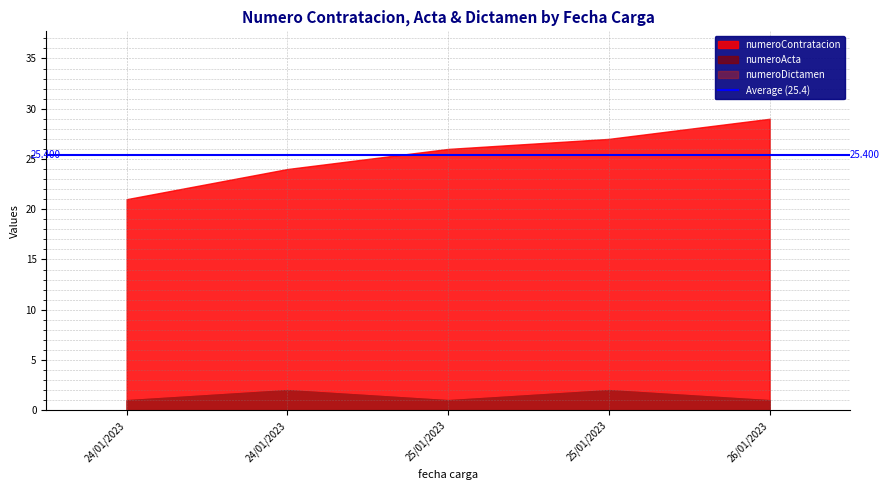

Reading right to left, what are all the values shown in this chart?

numeroContratacion: 26/01/2023=29	25/01/2023=27	25/01/2023=26	24/01/2023=24	24/01/2023=21
numeroActa: 26/01/2023=1	25/01/2023=2	25/01/2023=1	24/01/2023=2	24/01/2023=1
numeroDictamen: 26/01/2023=1	25/01/2023=2	25/01/2023=1	24/01/2023=2	24/01/2023=1